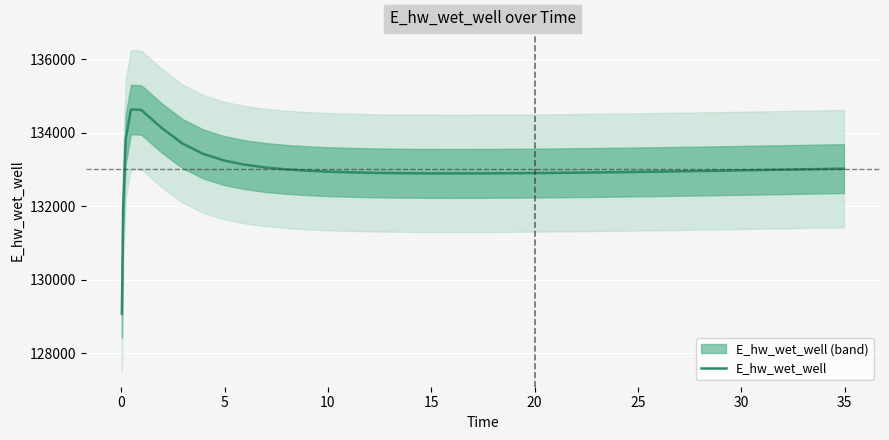

True or false: there are more than 2 points higher than both neighbors.

False